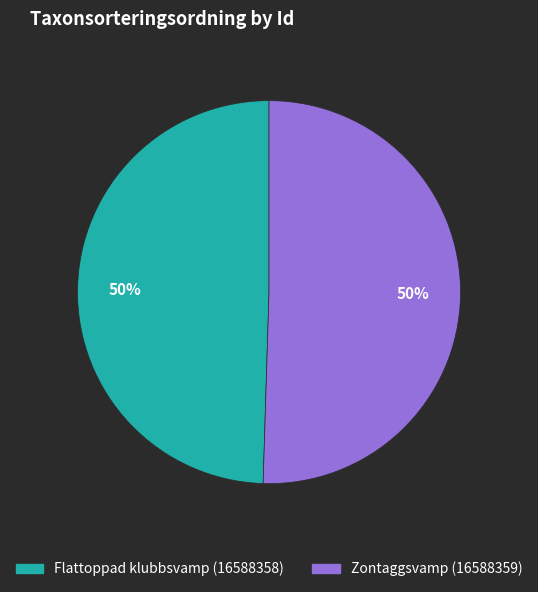

What is the ratio of the value at Flattoppad klubbsvamp (16588358) to the value at Zontaggsvamp (16588359)?

1.0